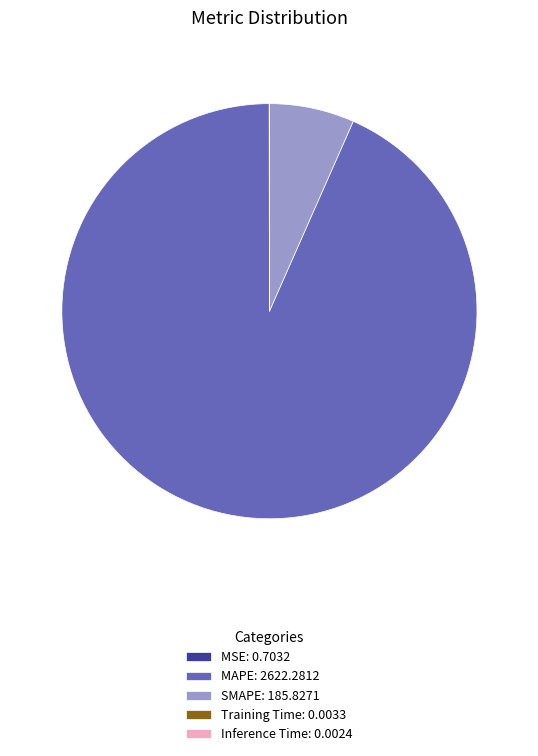

The MAPE: 2622.2812 slice represents 83% of the pie. True or false?

False